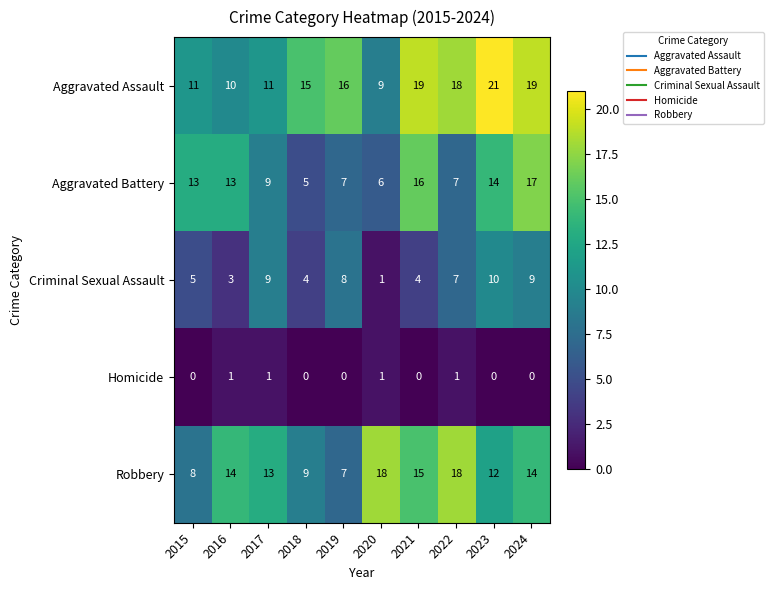

What is the difference between the second highest and second lowest values in the Aggravated Battery series?

10